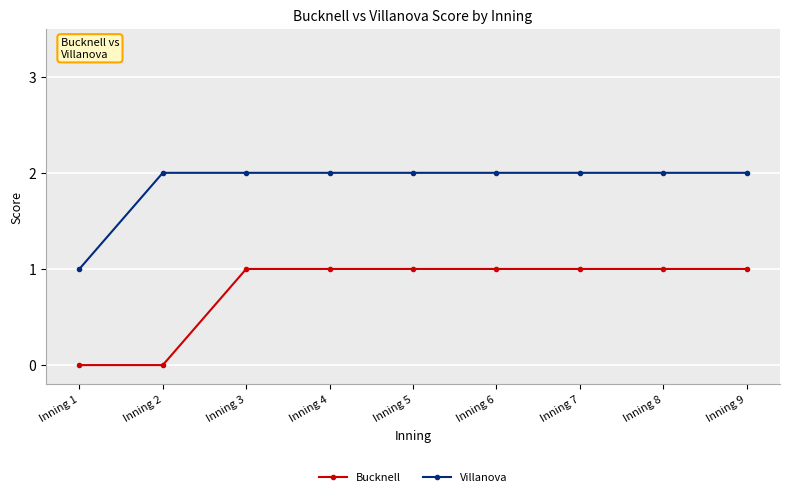

How many Bucknell values are between 1 and 2?

7